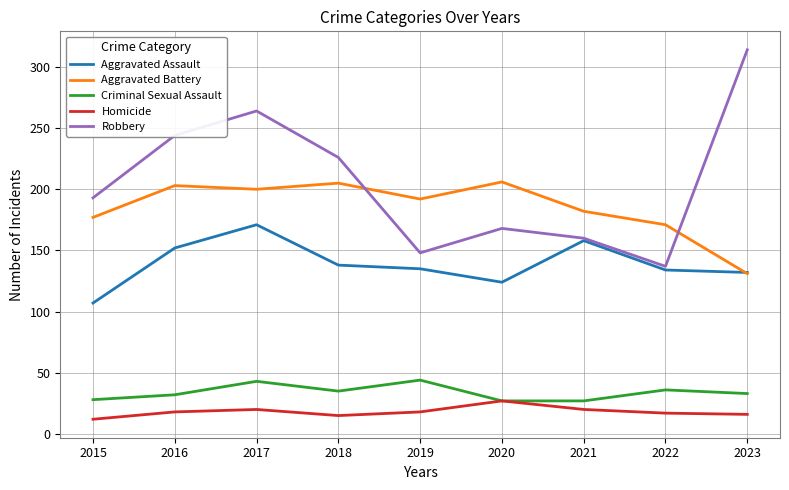

What is the minimum value shown in the chart?

12